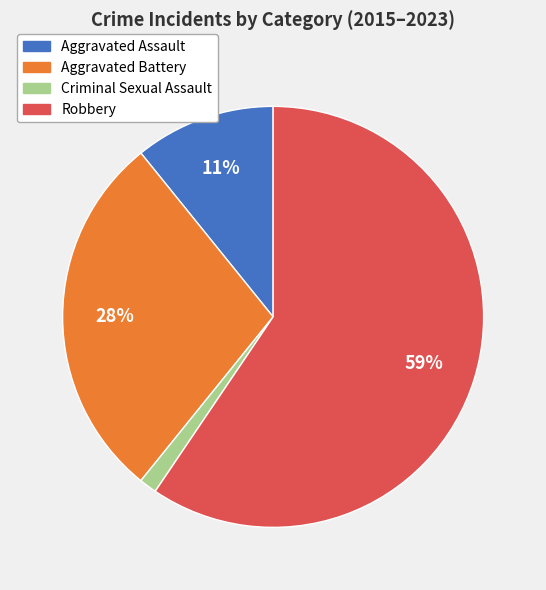

To the nearest percent, what is the average slice percentage?

25%